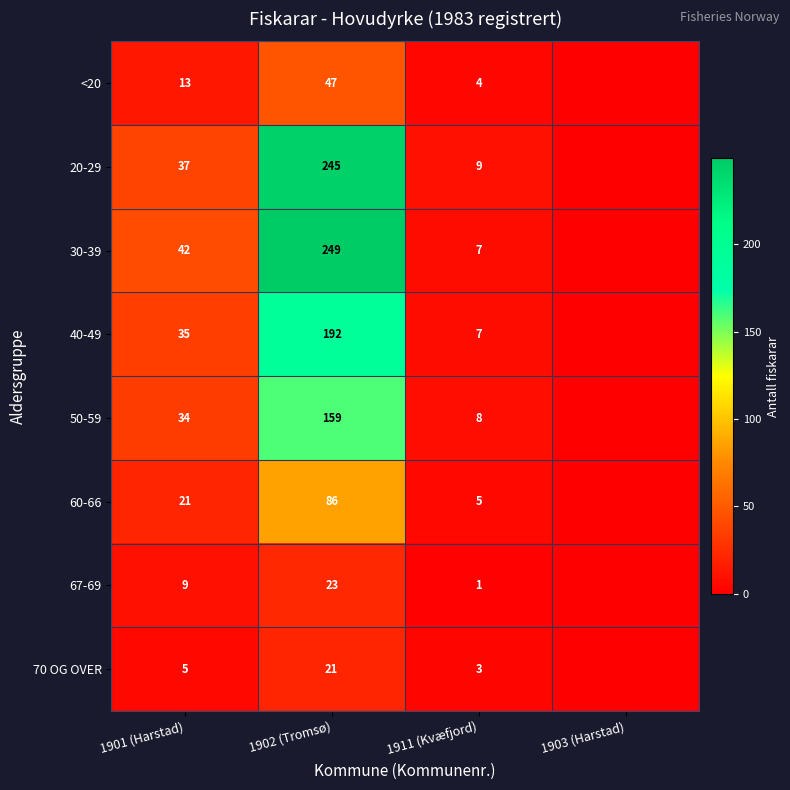

The value of 20-29 at 1902 (Tromsø) is 245. True or false?

True